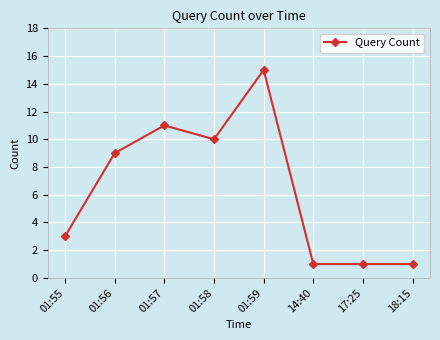

Reading left to right, transcribe all the data shown in this chart.

01:55=3	01:56=9	01:57=11	01:58=10	01:59=15	14:40=1	17:25=1	18:15=1